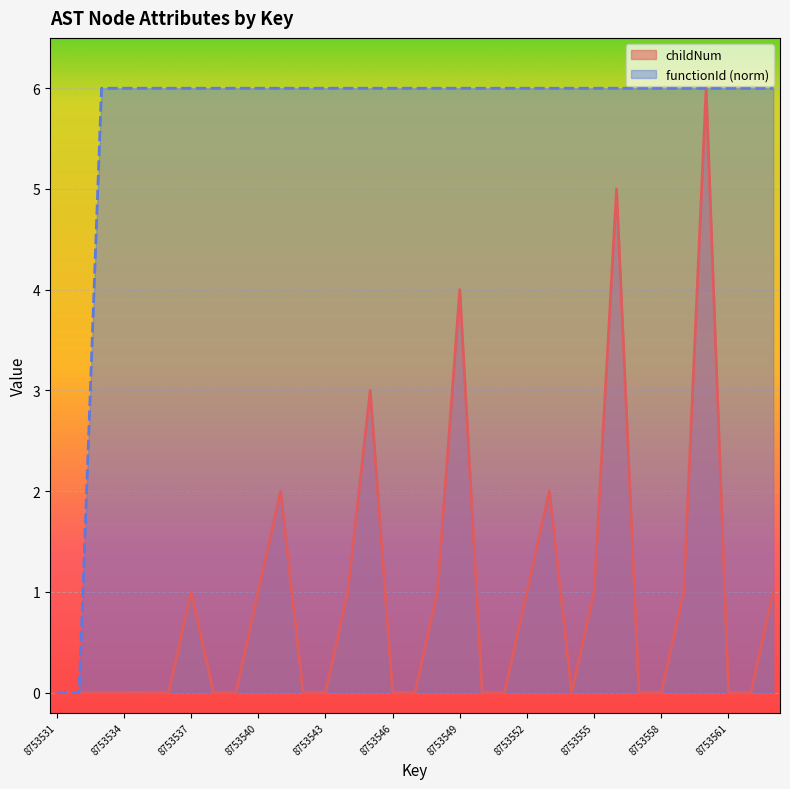

What is the total value across all series at 8753539?

6